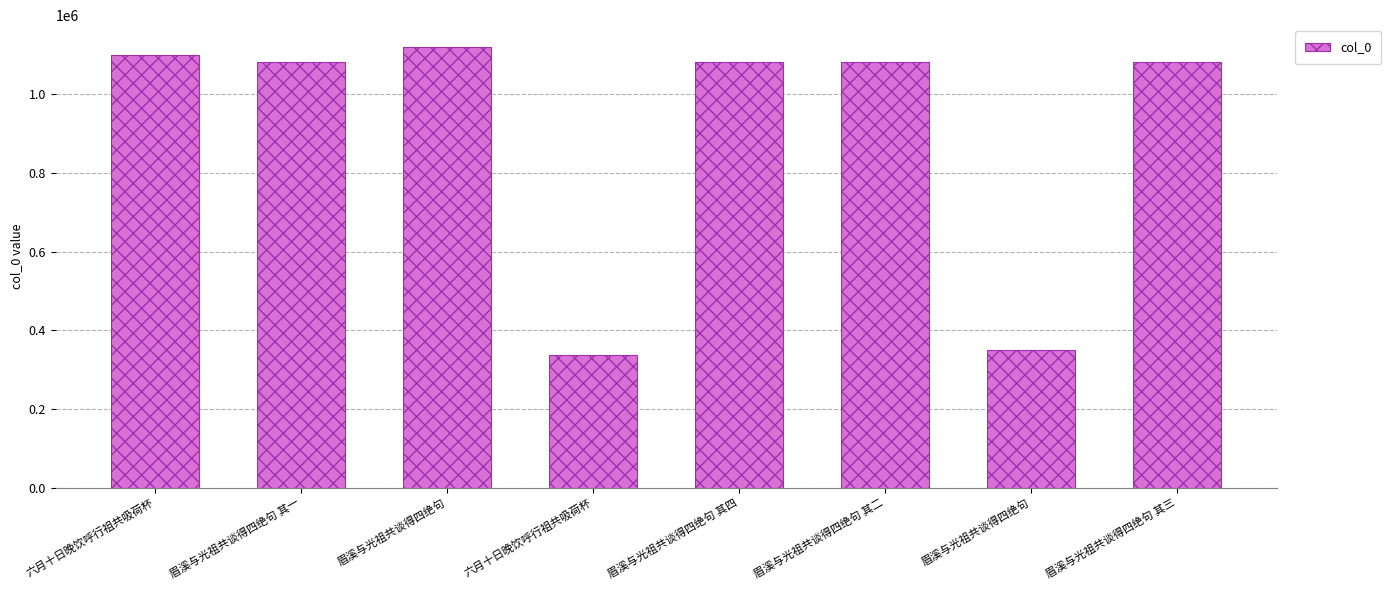

How many data points are less than 1081310?

4